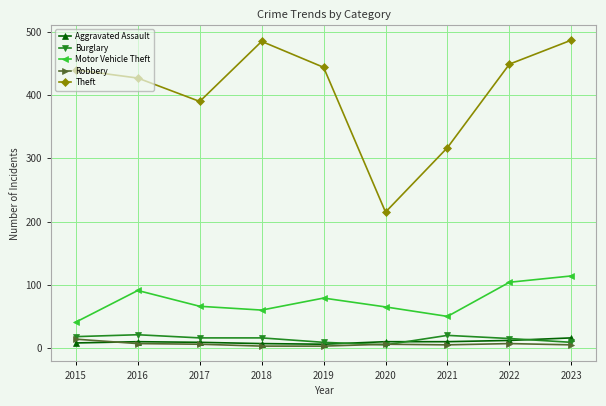

What value does the Burglary series have at 2016, to the nearest 5?

20